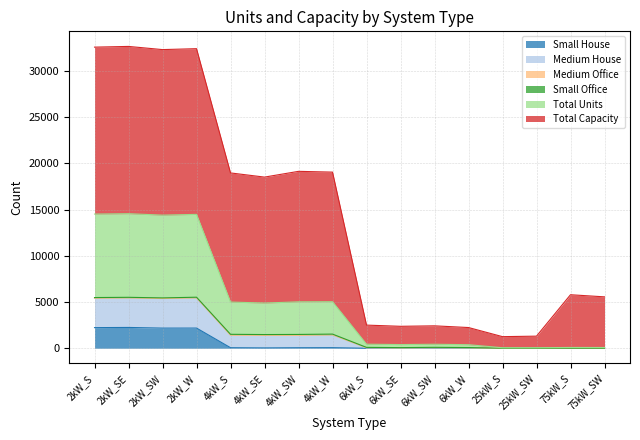

What is the maximum value for Small House?

2251